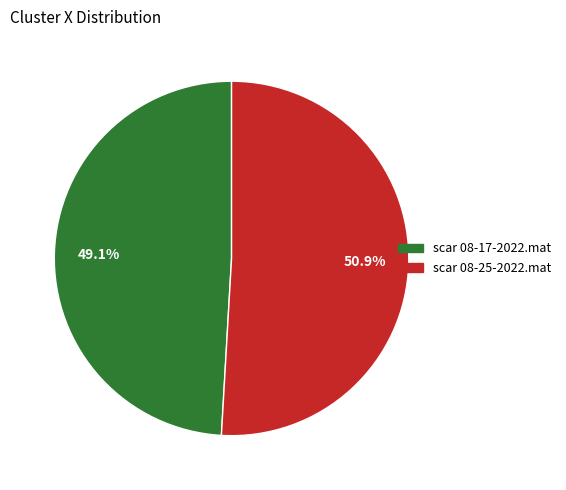

To the nearest percent, what is the difference between the scar 08-25-2022.mat and scar 08-17-2022.mat slice percentages?

2%